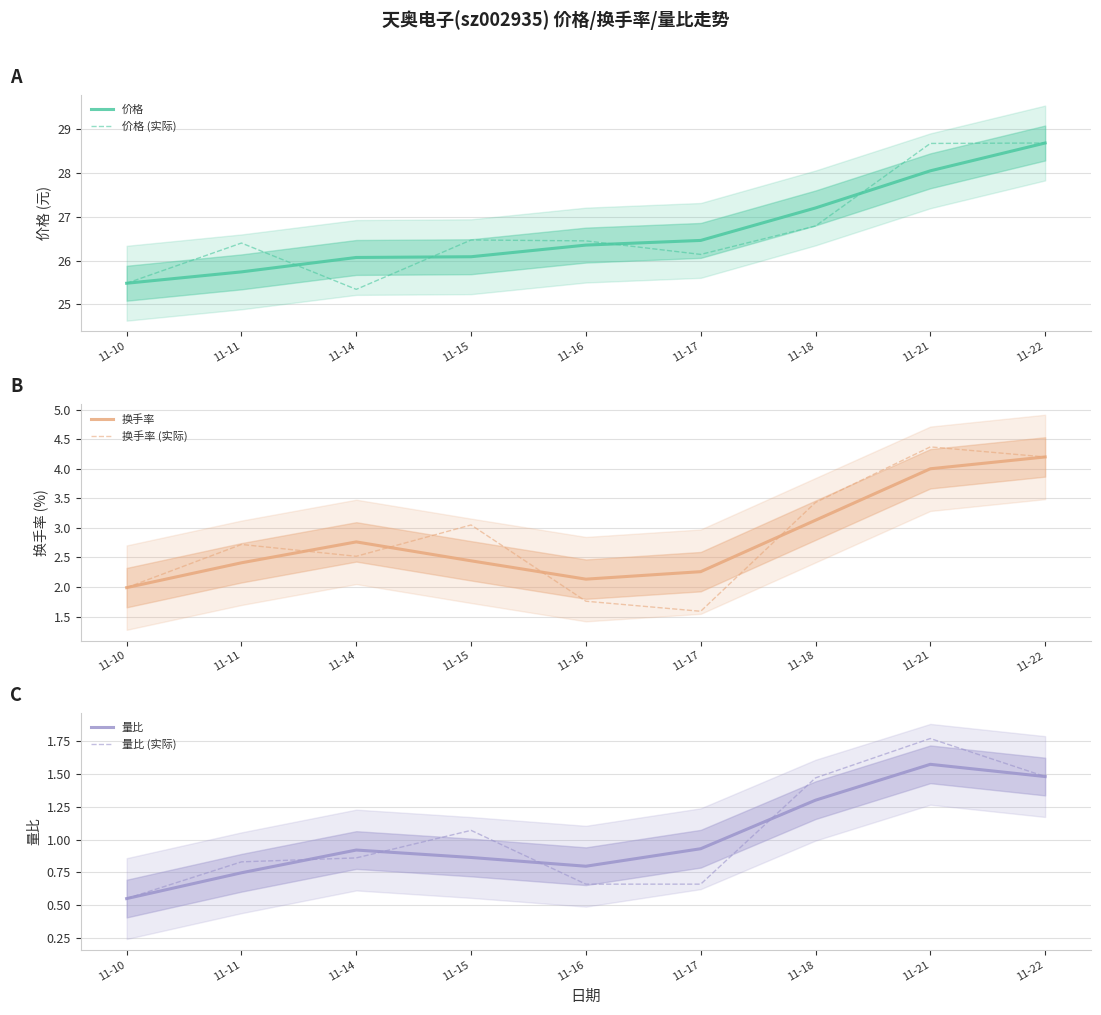

Where is the first local minimum for 换手率 (实际)?

11-14